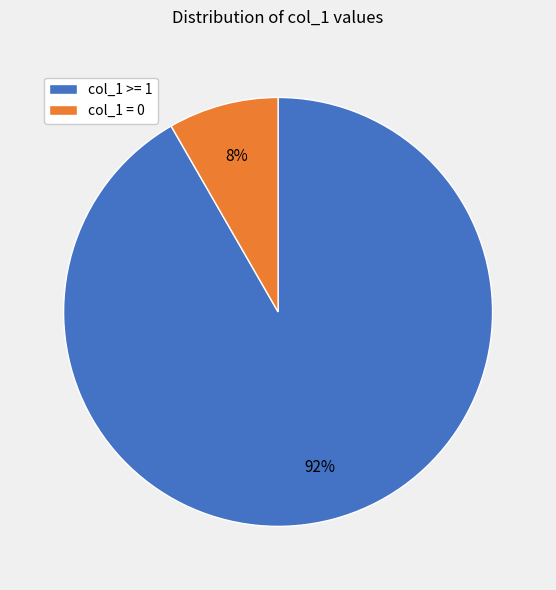

Which has a higher value, col_1 >= 1 or col_1 = 0?

col_1 >= 1